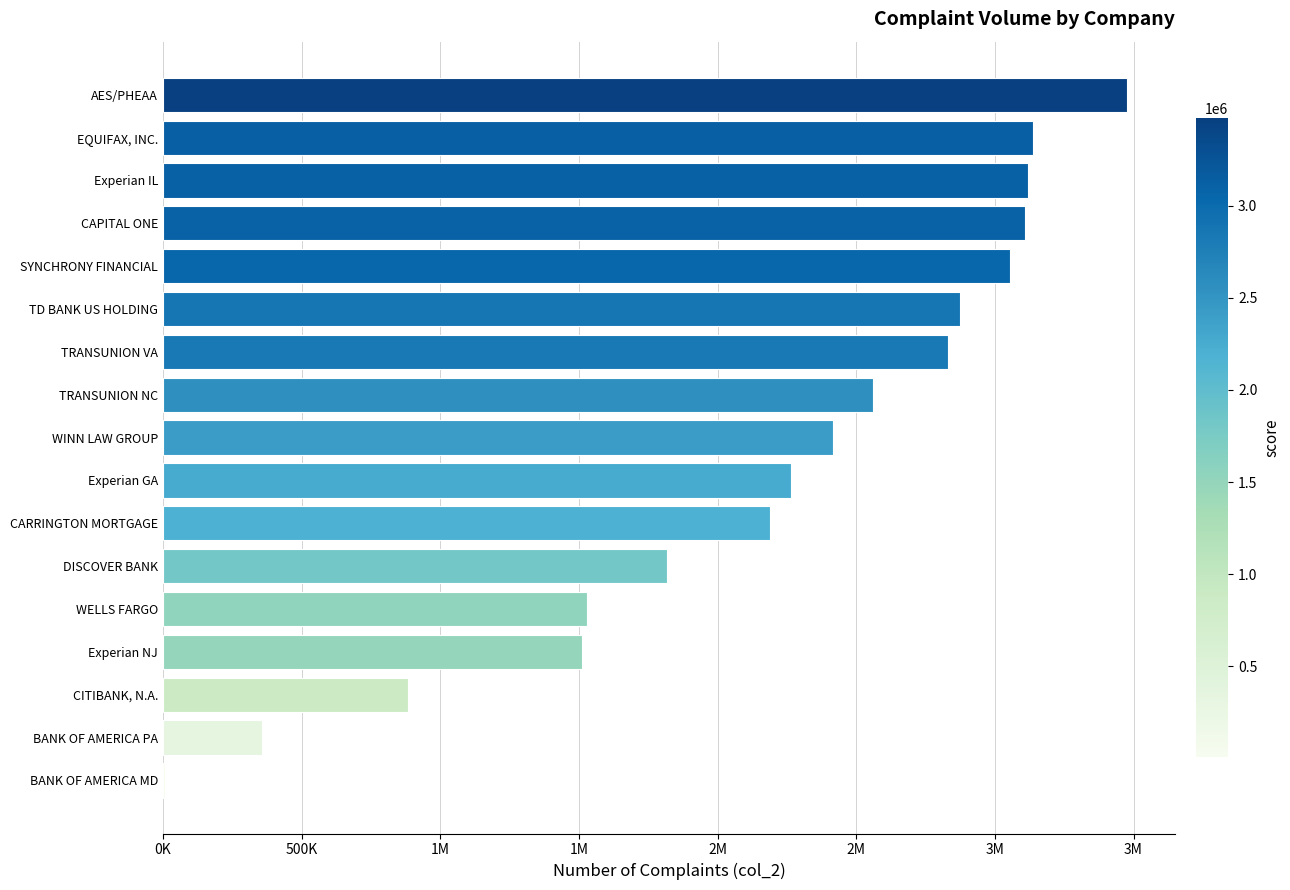

Are the bars horizontal?

Yes